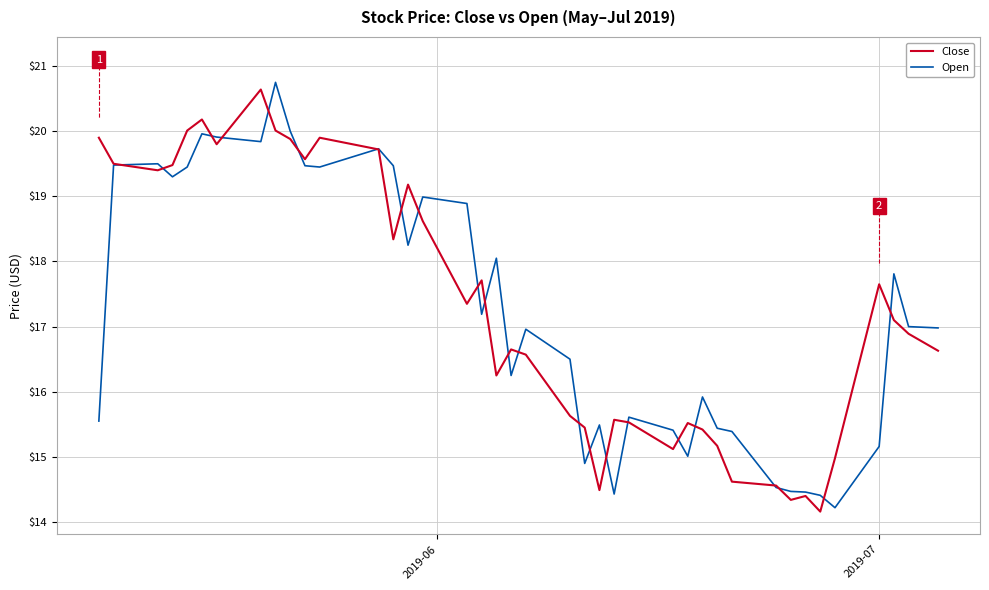

What is the maximum value shown in the chart?

20.8